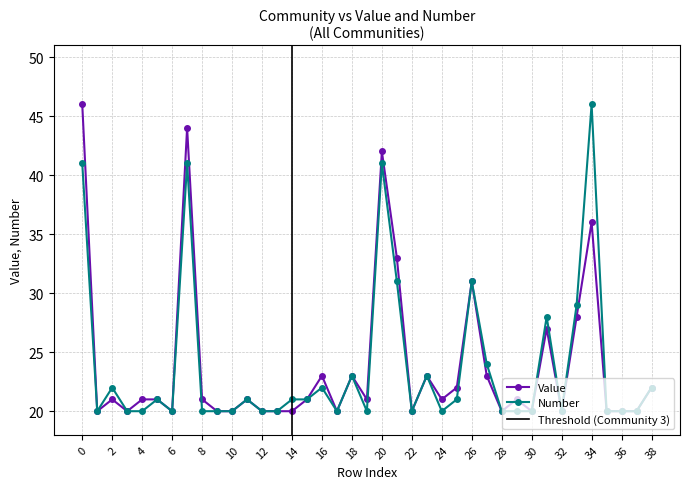

At which category does Value reach its first local peak?

2